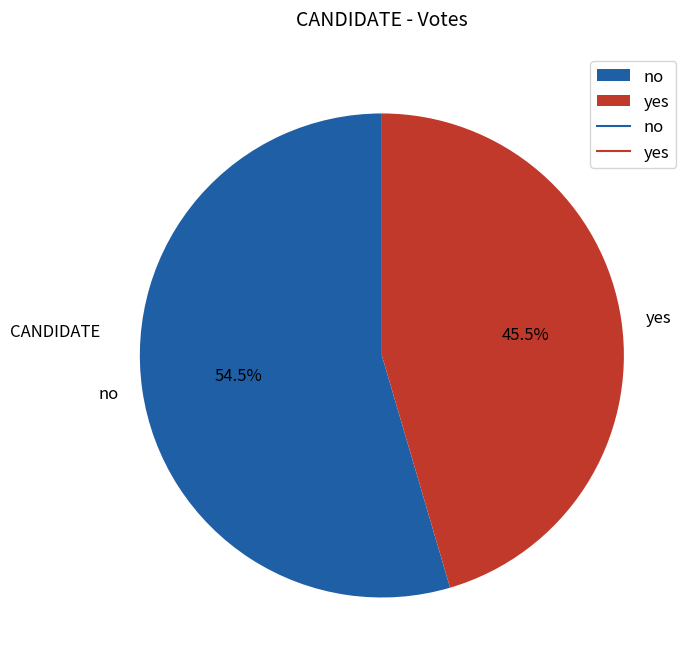

To the nearest percent, what is the combined percentage of yes and no?

100%